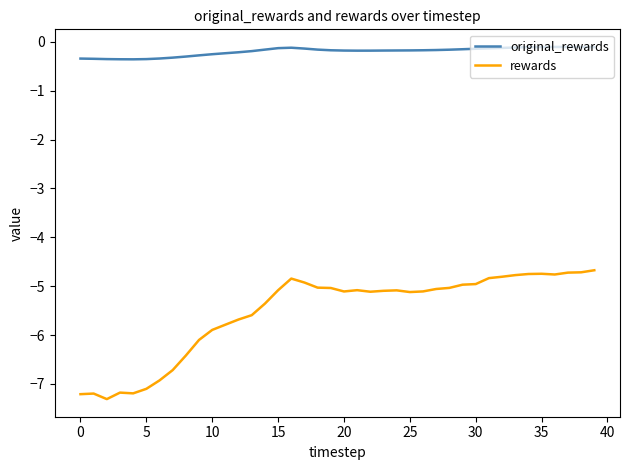

What is the lowest value of the rewards series?

-7.3